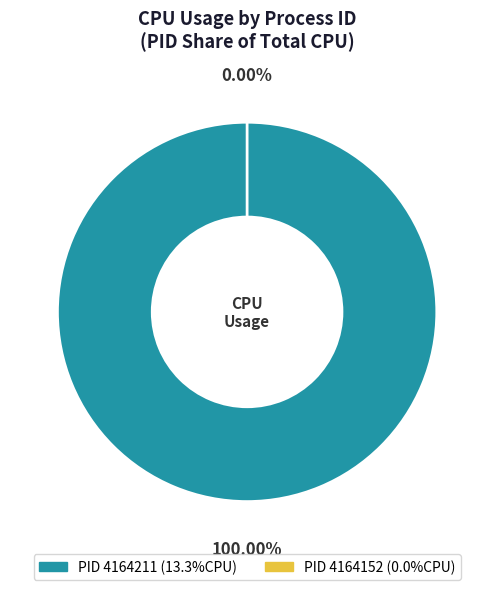

What is the total percentage of 4164211 and 4164152?

100.0%